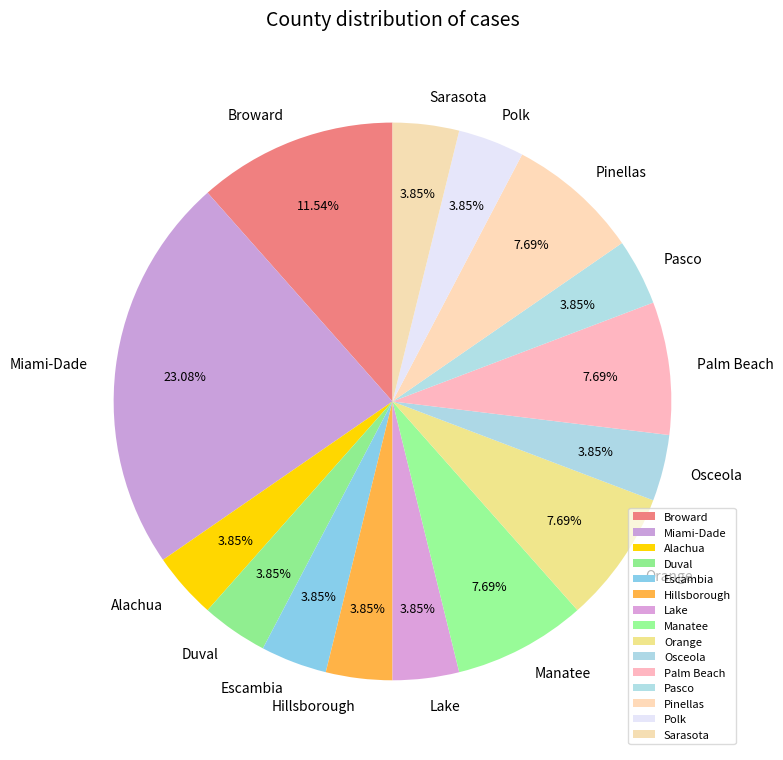

Do Alachua and Broward together represent more than half of the pie?

No